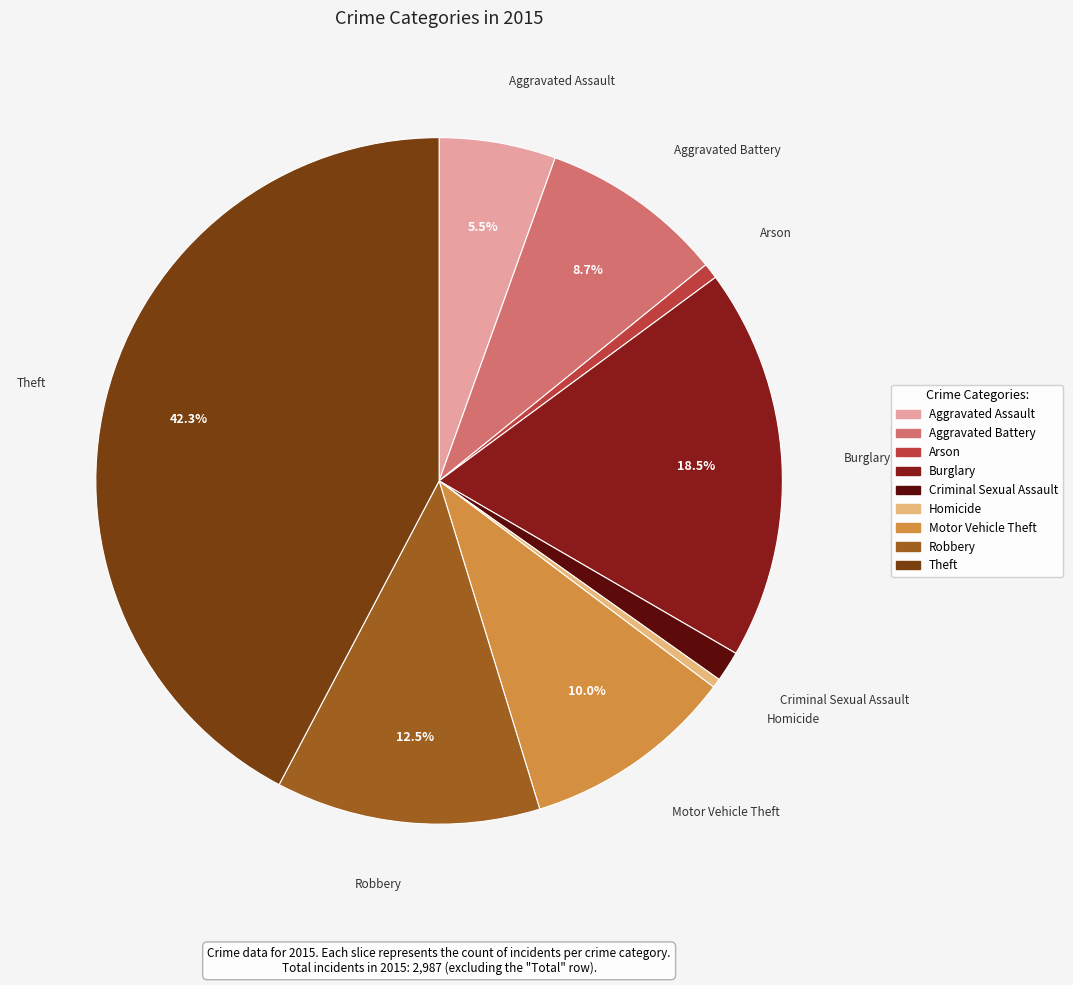

Is there any slice that represents more than half of the pie?

No